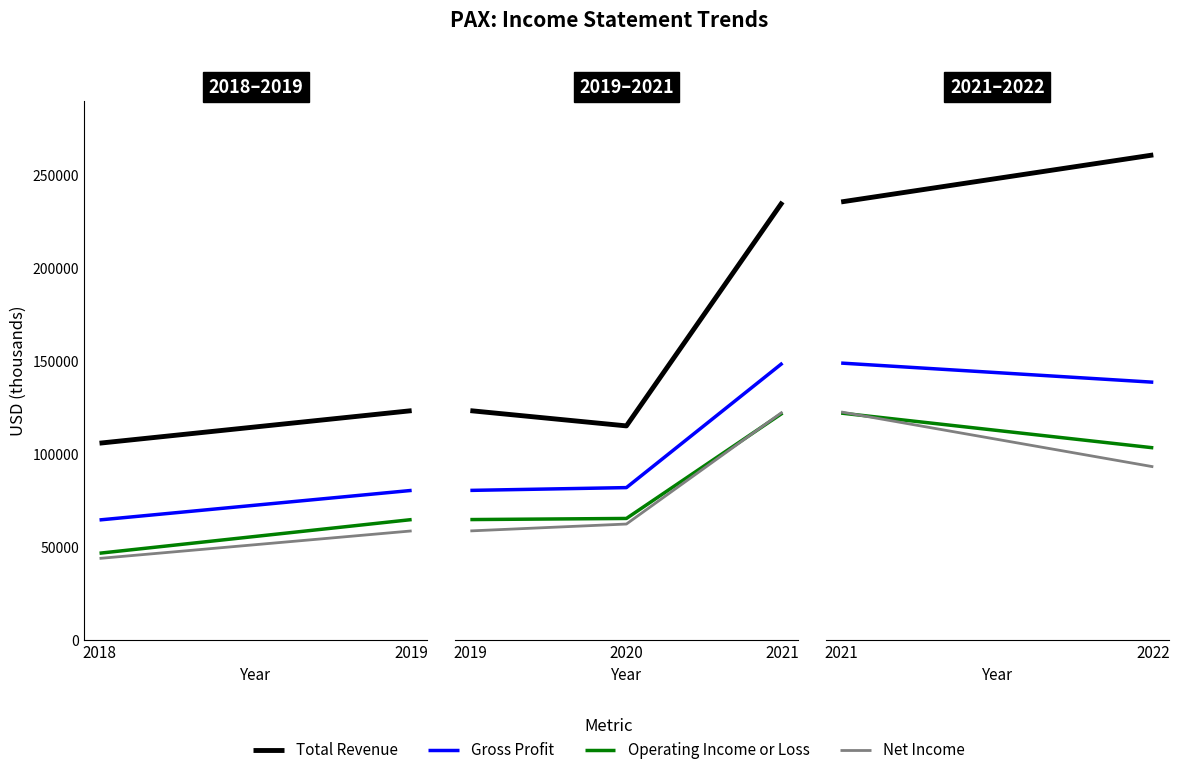

What are all the series names shown in the legend?

Total Revenue, Gross Profit, Operating Income or Loss, Net Income